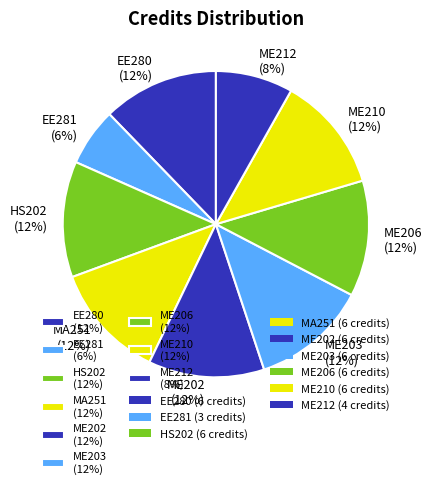

How many slices are in this pie chart?

9